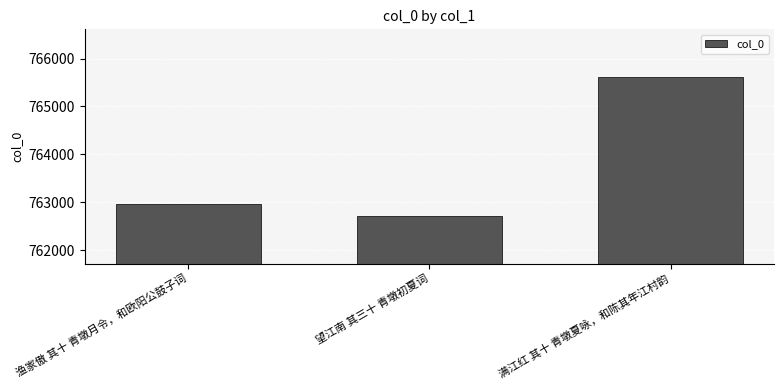

What is the value of the 1st bar from the left?

762966